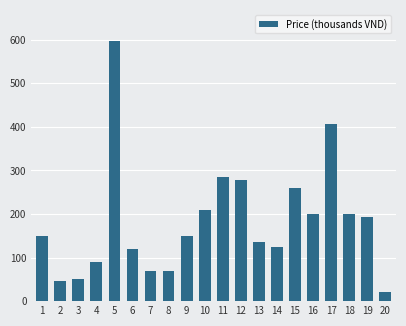

What is the value of the 6th bar from the left?

119